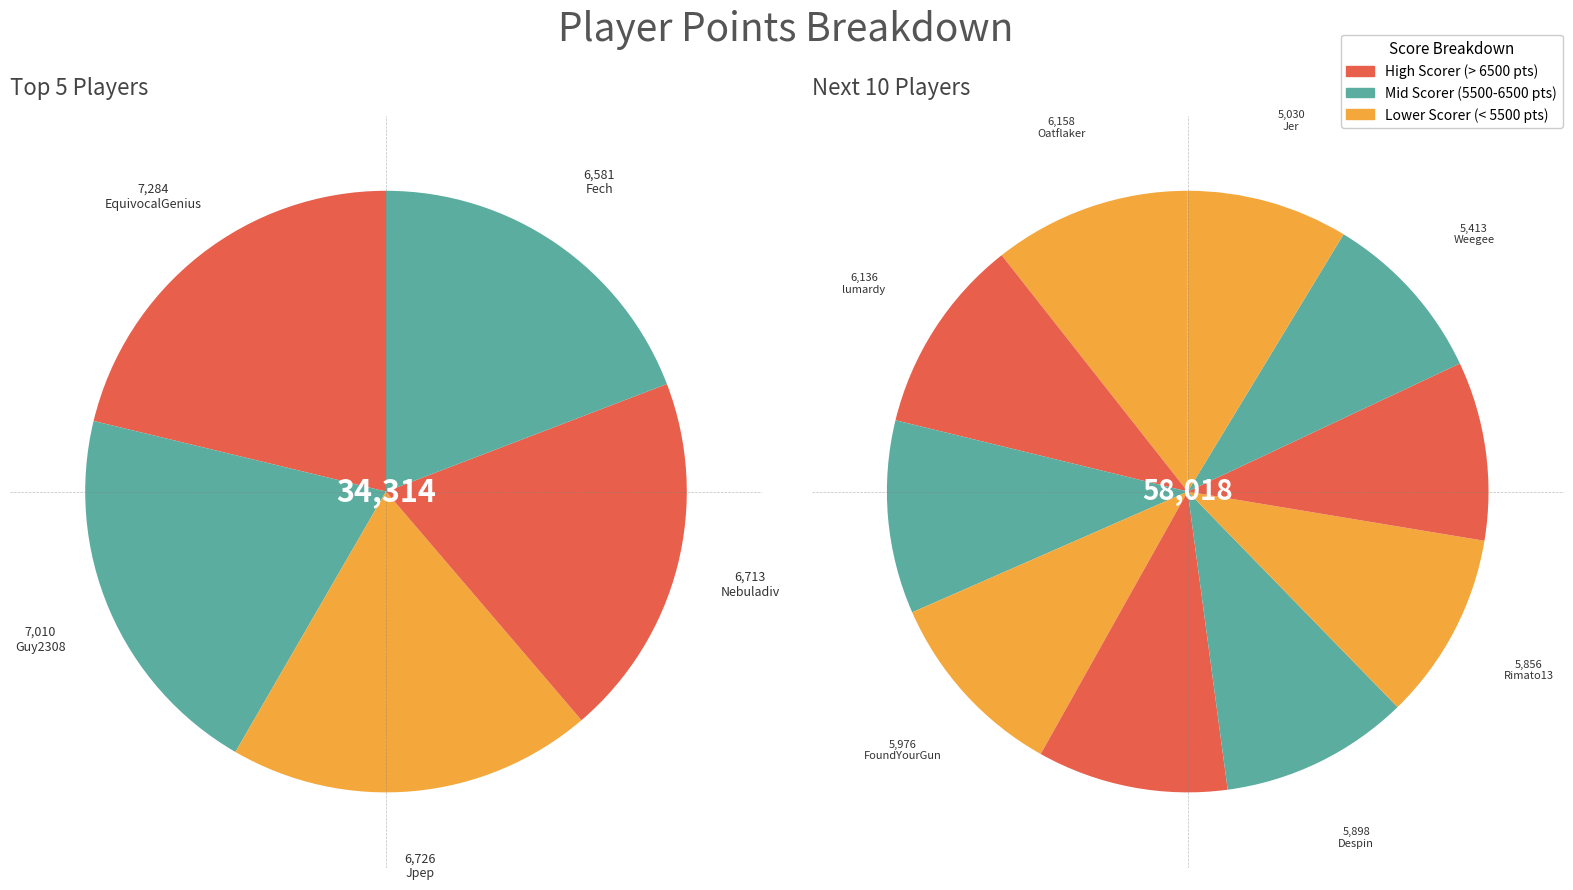

Is it true that EquivocalGenius is 20% of the pie?

True